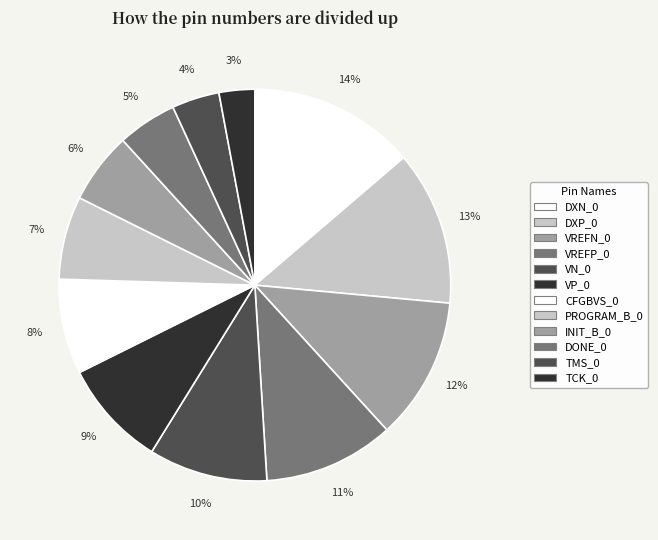

Does DONE_0 represent more than half of the total?

No